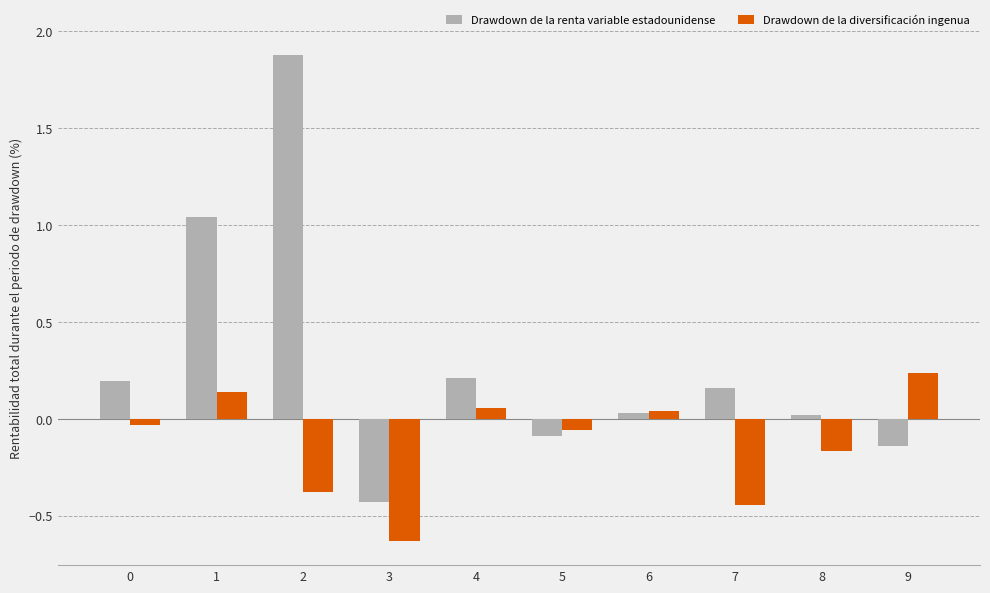

The value of Drawdown de la diversificación ingenua at 0 is -0.0. True or false?

True